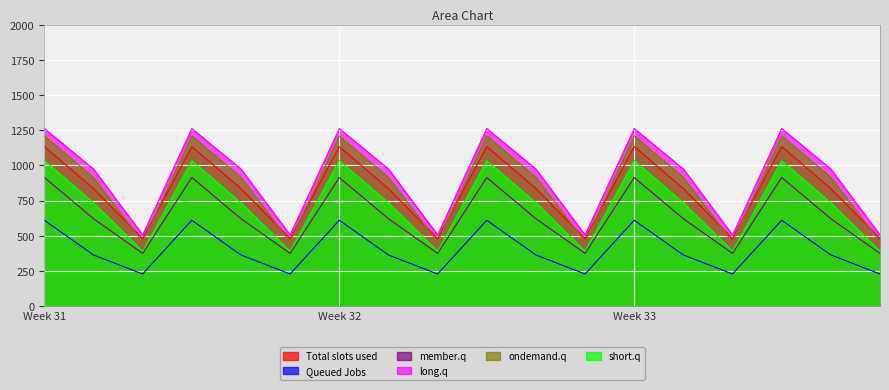

Reading left to right, extract all data points from this chart.

Series_10: 1133.7	834.6	479.1	1132.9	834.6	479.1	1132.9	834.6	479.1	1133.7	834.6	479.1	1133.7	834.6	479.1	1133.7	834.6	479.1
Series_8: 609.7	363.1	227.8	609.7	363.1	227.8	609.7	363.1	227.8	609.7	363.1	227.8	609.7	363.1	227.8	609.7	363.1	227.8
Series_9: 913.8	620.7	374.4	913.8	620.7	374.4	913.1	620.7	374.4	913.1	620.7	374.4	913.1	620.7	374.4	913.8	620.7	374.4
Series_11: 1261.4	973.9	505.1	1261.4	973.9	505.1	1261.4	973.9	505.1	1261.4	973.9	505.1	1261.4	973.9	505.1	1261.4	973.9	505.1
Series_13: 1209.7	914.5	455.5	1210.4	914.5	455.5	1210.4	914.5	455.5	1210.4	914.5	455.5	1210.4	914.5	455.5	1209.7	914.5	455.5
Series_14: 1033.1	734.0	389.7	1033.1	734.0	389.7	1033.1	734.0	389.7	1033.1	734.0	389.7	1033.1	734.0	389.7	1033.1	734.0	389.7